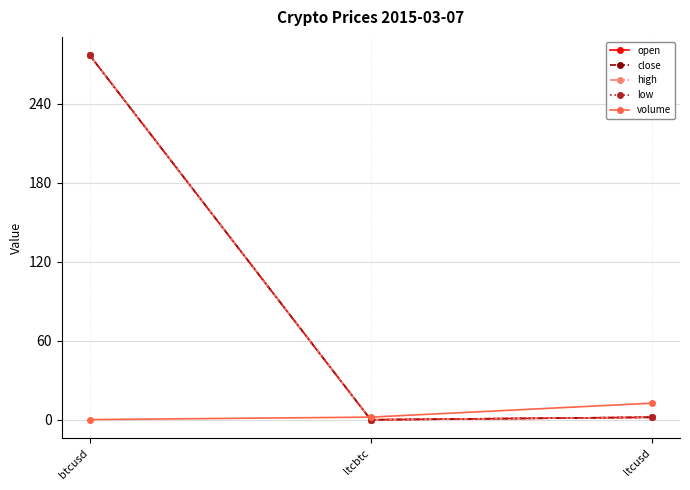

How many data points in low are less than 1?

1